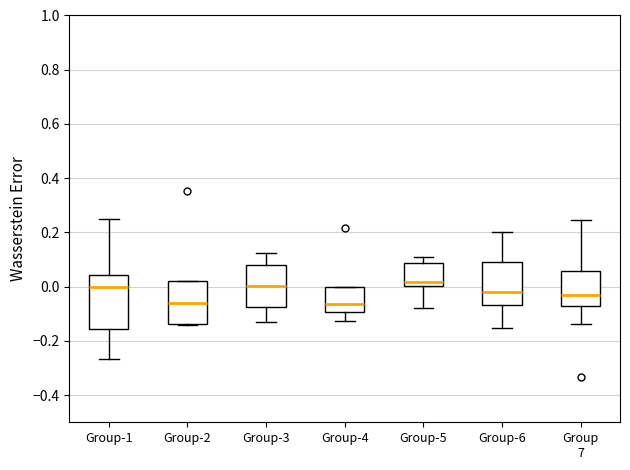

Reading left to right, read every box against the y-axis: the position of its median line, the range the box covers, and the ends of its whiskers. The values are not printed on the chart, so give them approximately, as read against the axis.

Group-1: median 0.00, box -0.16 to 0.04, whiskers -0.26 to 0.24
Group-2: median -0.06, box -0.14 to 0.02, whiskers -0.14 to 0.02
Group-3: median 0.00, box -0.08 to 0.08, whiskers -0.12 to 0.12
Group-4: median -0.06, box -0.10 to 0.00, whiskers -0.12 to 0.00
Group-5: median 0.02, box 0.00 to 0.08, whiskers -0.08 to 0.12
Group-6: median -0.02, box -0.06 to 0.10, whiskers -0.16 to 0.20
Group 7: median -0.04, box -0.08 to 0.06, whiskers -0.14 to 0.24